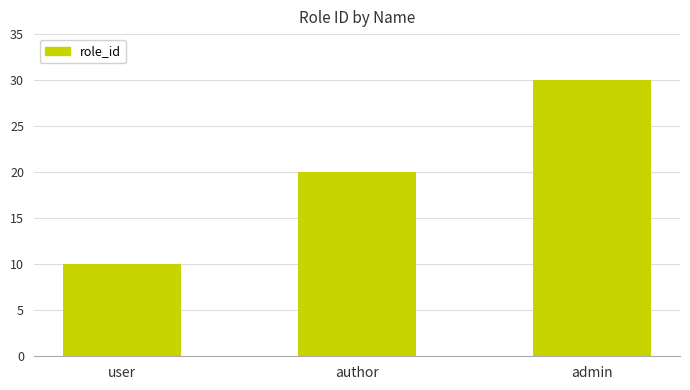

How many data points are less than 20?

1